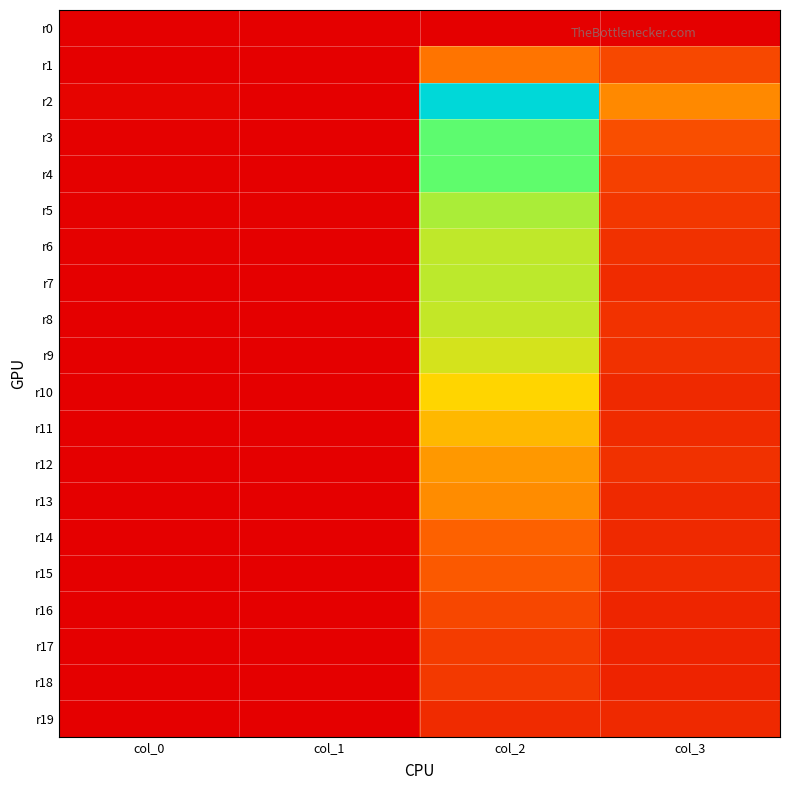

Reading left to right, transcribe all the data shown in this chart.

r0: col_0=0.0	col_1=0.0	col_2=0.0	col_3=0.0
r1: col_0=0.0	col_1=0.0	col_2=0.3	col_3=0.2
r2: col_0=0.0	col_1=0.0	col_2=1.0	col_3=0.4
r3: col_0=0.0	col_1=0.0	col_2=0.7	col_3=0.2
r4: col_0=0.0	col_1=0.0	col_2=0.7	col_3=0.2
r5: col_0=0.0	col_1=0.0	col_2=0.6	col_3=0.2
r6: col_0=0.0	col_1=0.0	col_2=0.6	col_3=0.1
r7: col_0=0.0	col_1=0.0	col_2=0.6	col_3=0.1
r8: col_0=0.0	col_1=0.0	col_2=0.6	col_3=0.1
r9: col_0=0.0	col_1=0.0	col_2=0.6	col_3=0.1
r10: col_0=0.0	col_1=0.0	col_2=0.5	col_3=0.1
r11: col_0=0.0	col_1=0.0	col_2=0.4	col_3=0.1
r12: col_0=0.0	col_1=0.0	col_2=0.4	col_3=0.1
r13: col_0=0.0	col_1=0.0	col_2=0.4	col_3=0.1
r14: col_0=0.0	col_1=0.0	col_2=0.3	col_3=0.1
r15: col_0=0.0	col_1=0.0	col_2=0.3	col_3=0.1
r16: col_0=0.0	col_1=0.0	col_2=0.2	col_3=0.1
r17: col_0=0.0	col_1=0.0	col_2=0.2	col_3=0.1
r18: col_0=0.0	col_1=0.0	col_2=0.2	col_3=0.1
r19: col_0=0.0	col_1=0.0	col_2=0.1	col_3=0.1